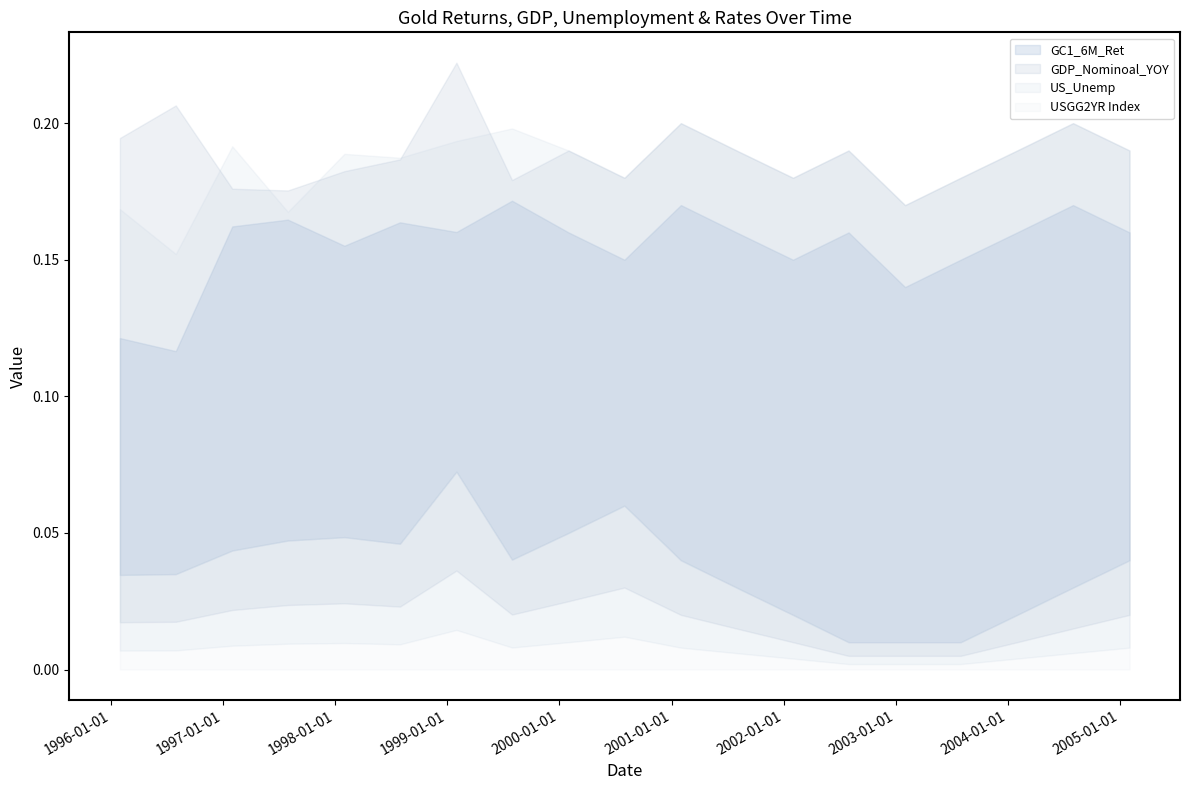

True or false: US_Unemp and GC1_12M_Ret intersect in this chart.

False